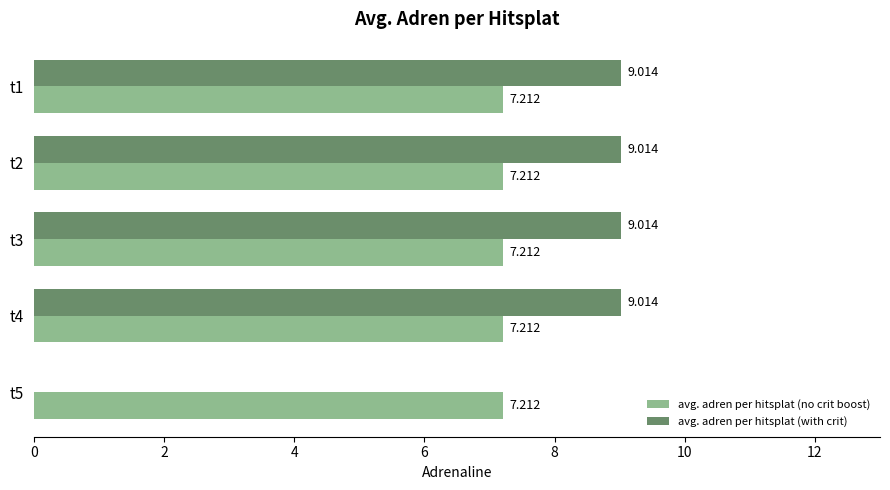

Which series has the largest total across all categories?

avg. adren per hitsplat (no crit boost)